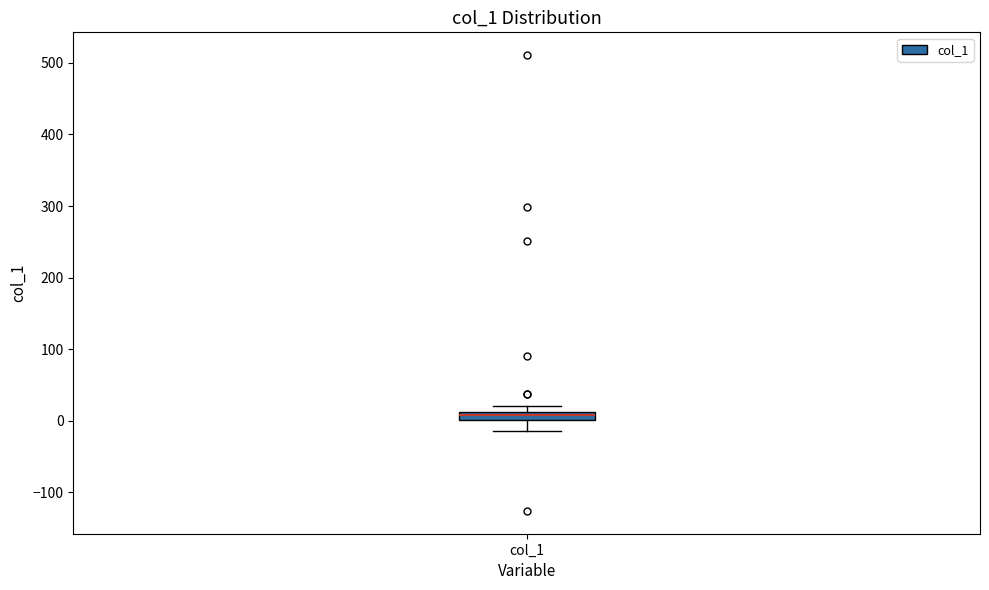

Where is the upper edge of the box for col_1 on the y-axis? The values are not printed on the chart, so give them approximately, as read against the axis.

10